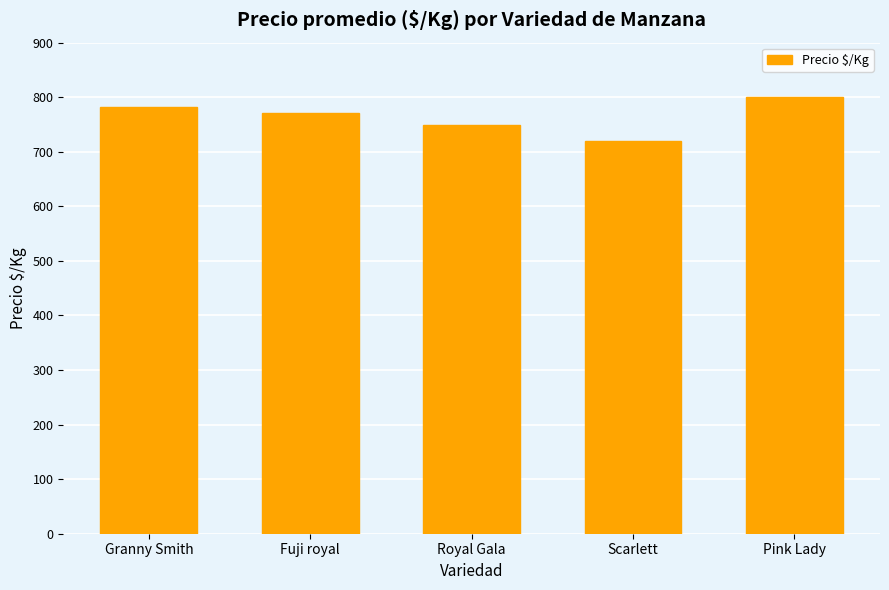

Which label corresponds to the smallest value in the chart?

Scarlett